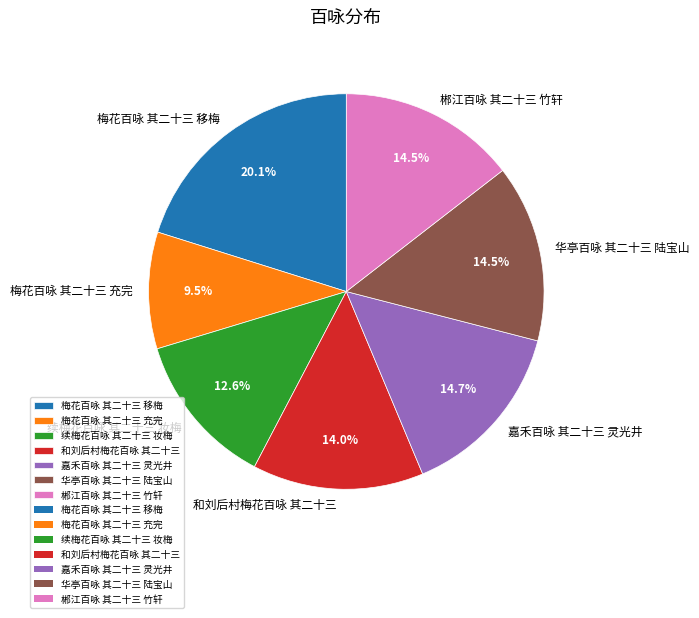

What is the smallest slice in the pie chart?

梅花百咏 其二十三 充完